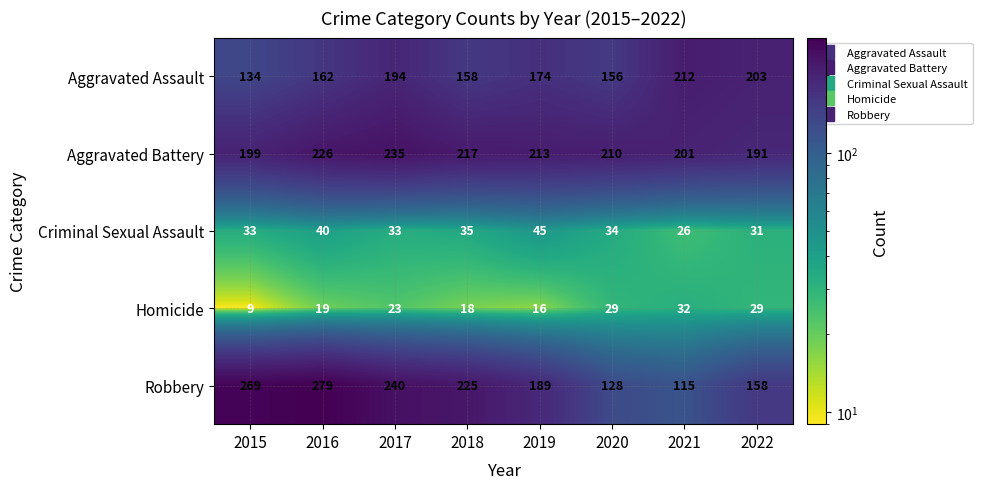

How many distinct data groups are displayed?

5